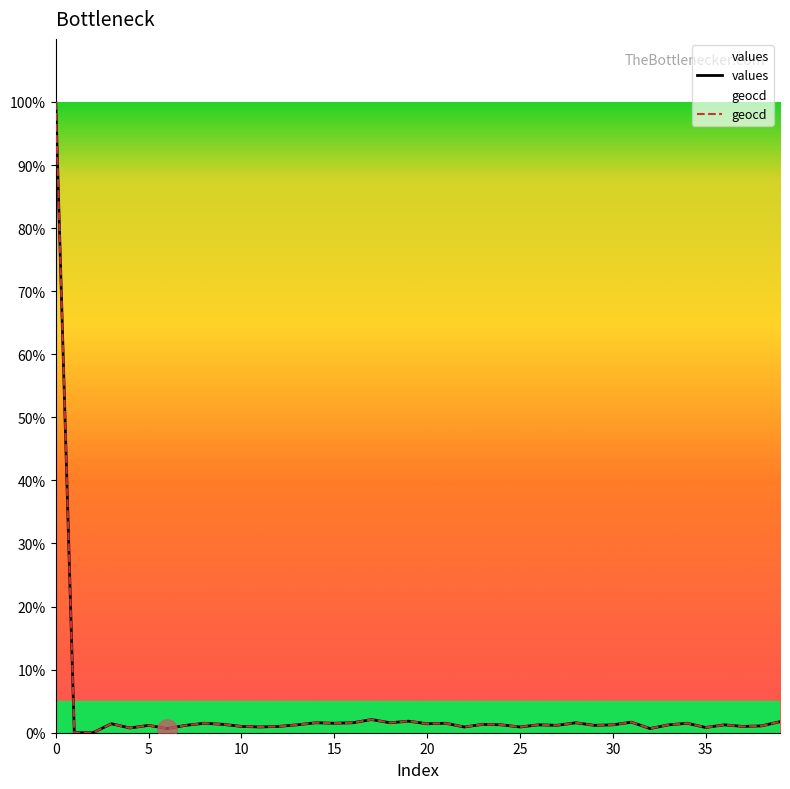

How many interior local valleys does the geocd series have?

13